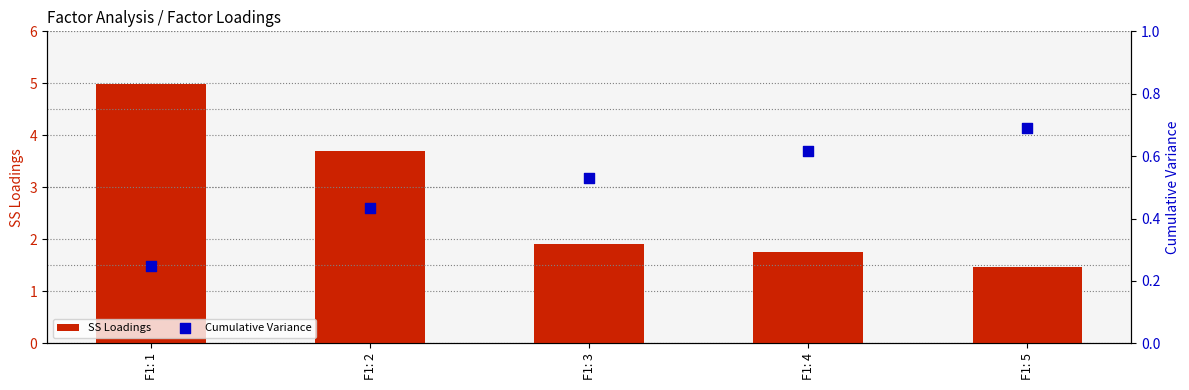

At which category is the sum across all series the highest?

F1: 1